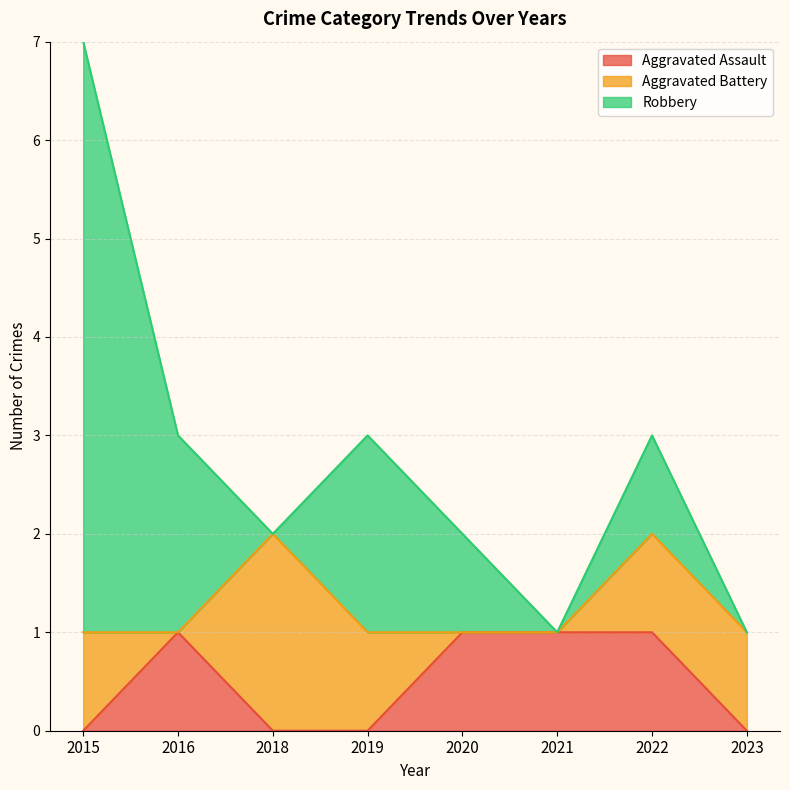

Between which two adjacent categories do Aggravated Battery and Robbery first intersect?

2016 and 2018